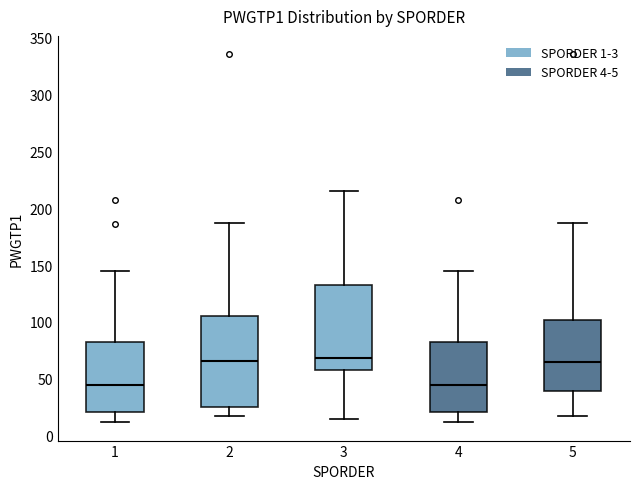

Reading left to right, transcribe this box plot: for each box, give where its median line is, the range the box spans, and where its two whiskers end, as read against the y-axis. The values are not printed on the chart, so give them approximately, as read against the axis.

1: median 45, box 20 to 80, whiskers 10 to 145
2: median 65, box 25 to 105, whiskers 15 to 185
3: median 70, box 60 to 135, whiskers 15 to 215
4: median 45, box 20 to 80, whiskers 10 to 145
5: median 65, box 40 to 100, whiskers 15 to 185